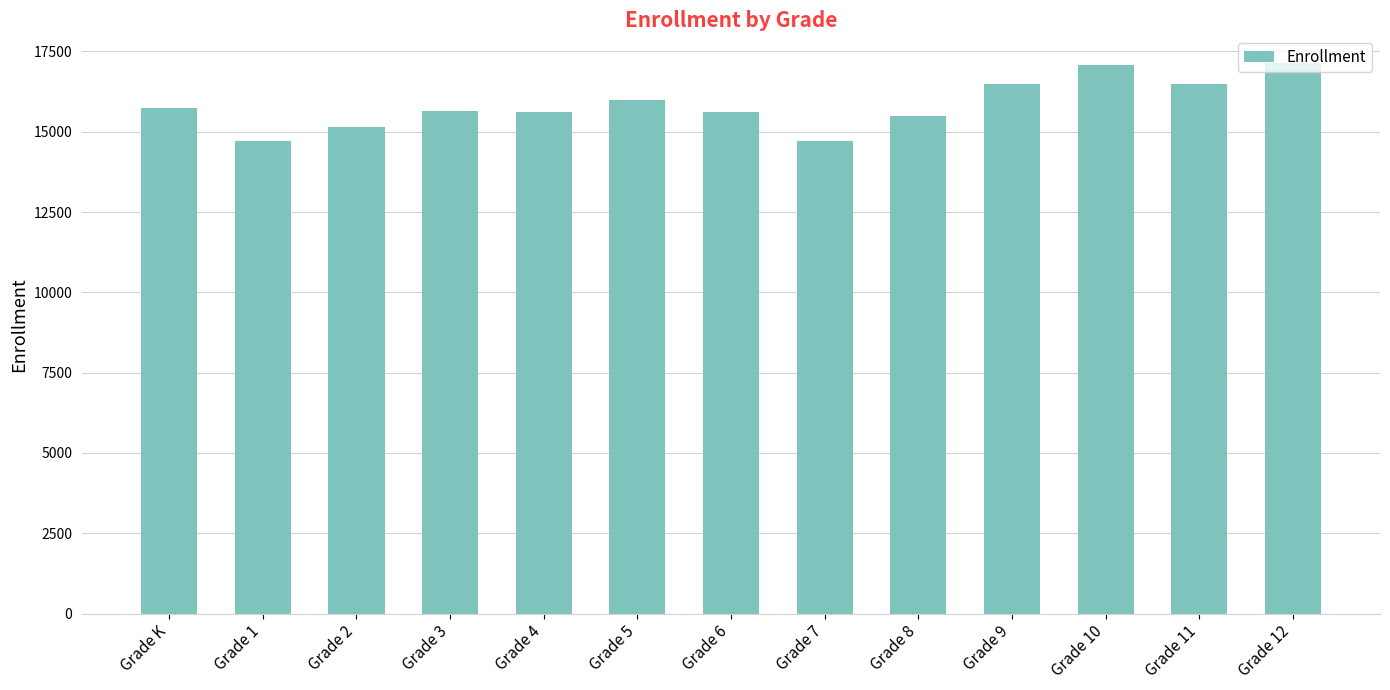

What is the ratio of the value at Grade 3 to the value at Grade 5?

1.0